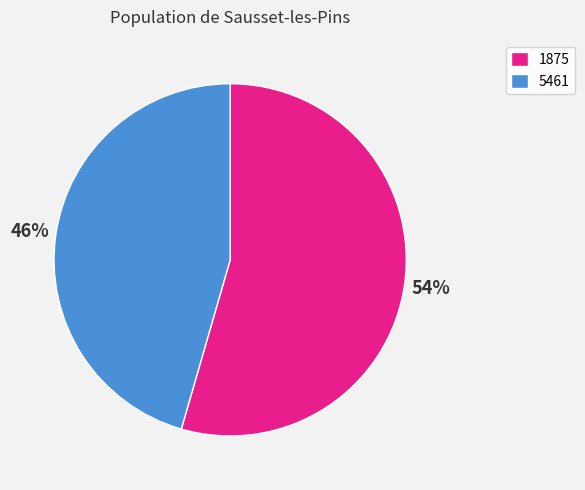

The 5461 slice represents 46% of the pie. True or false?

True